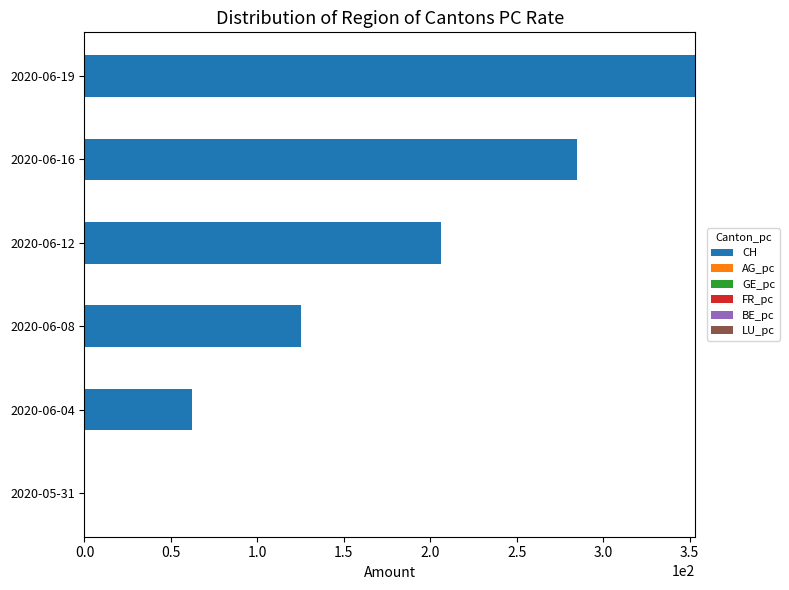

At which category is the sum across all series the highest?

2020-06-19